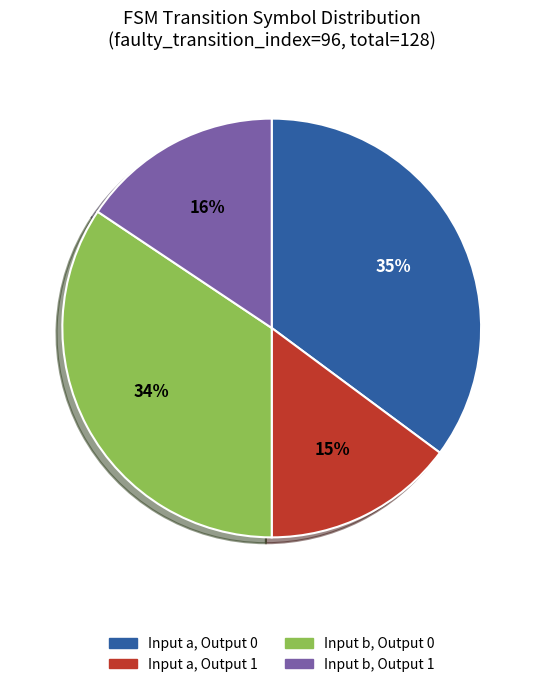

Which slice is the smallest?

Input a, Output 1